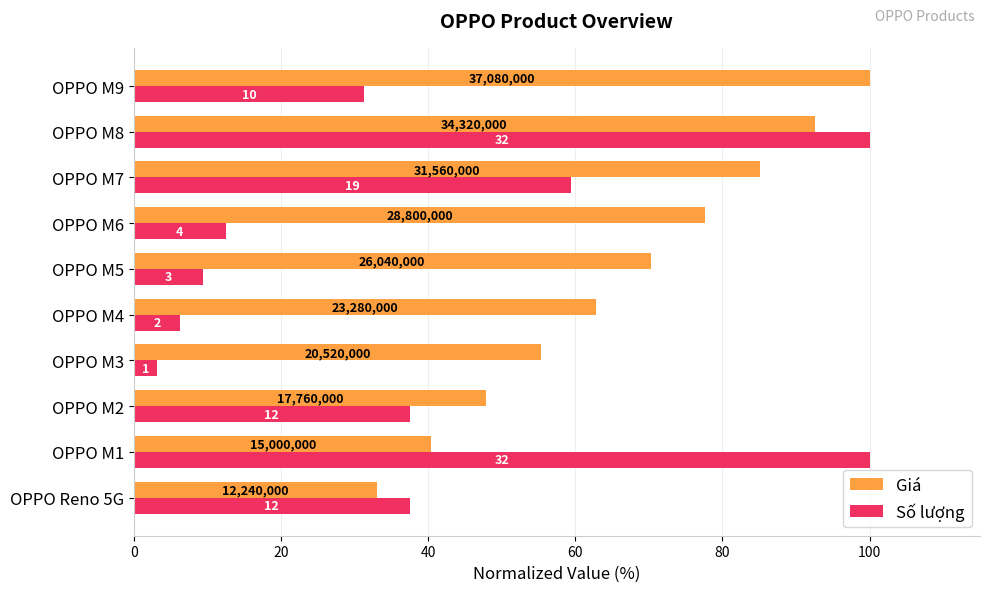

What is the sum of all Số lượng values?

396.9